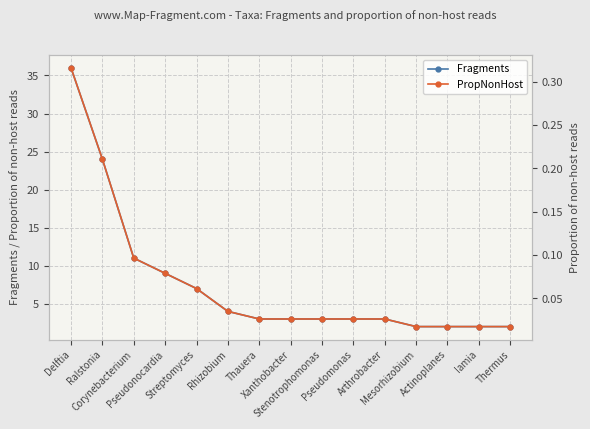

How many lines are shown in the chart?

2